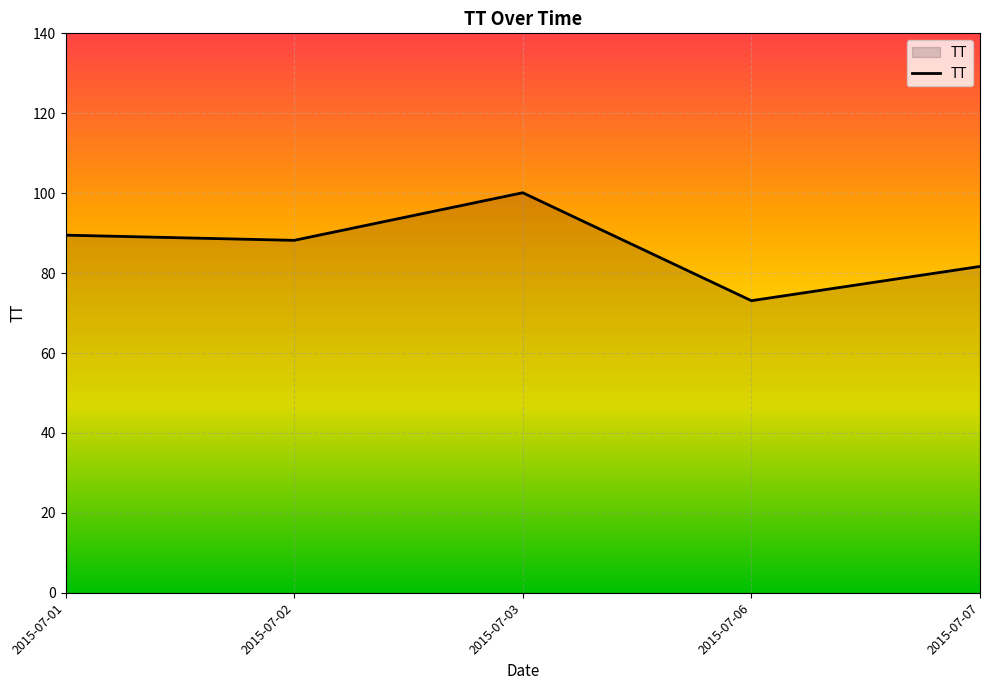

Read the value at 2015-07-06.

73.1